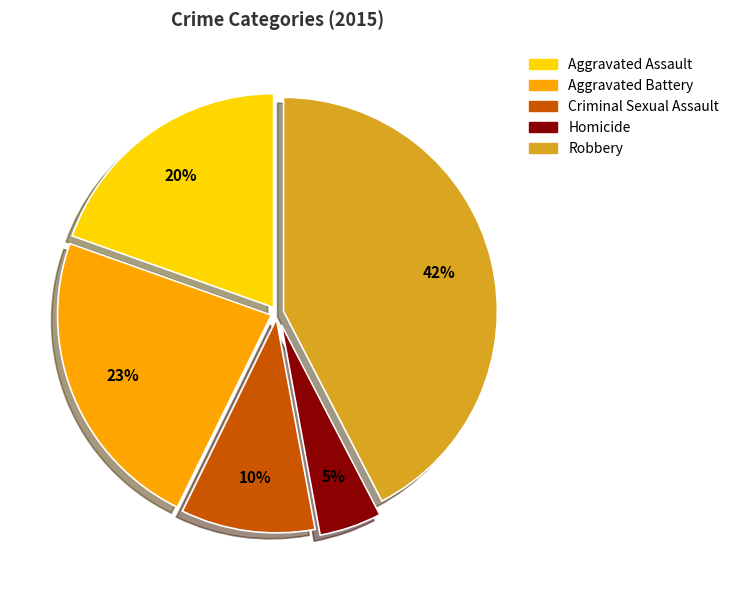

True or false: Robbery accounts for 53% of the total.

False